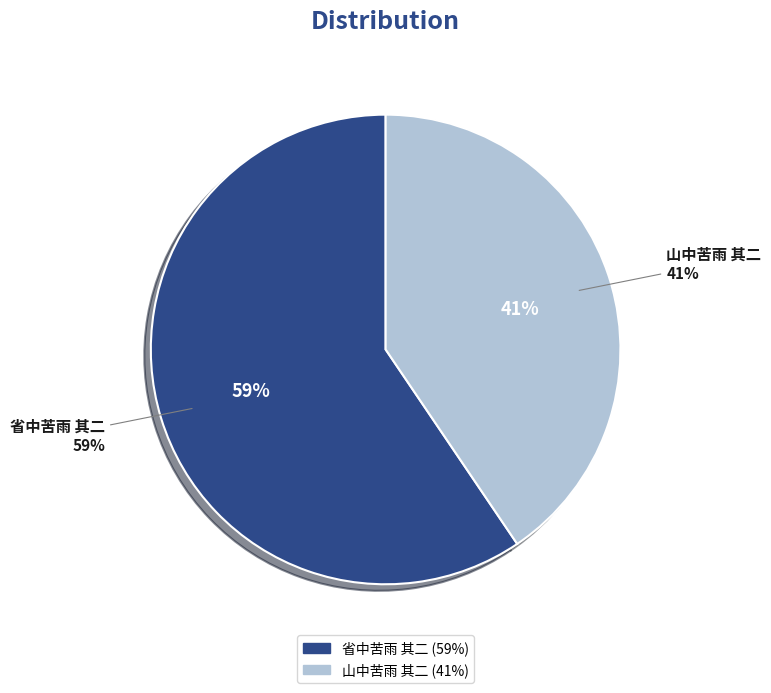

Combined, do 省中苦雨 其二 and 山中苦雨 其二 account for over 50%?

Yes